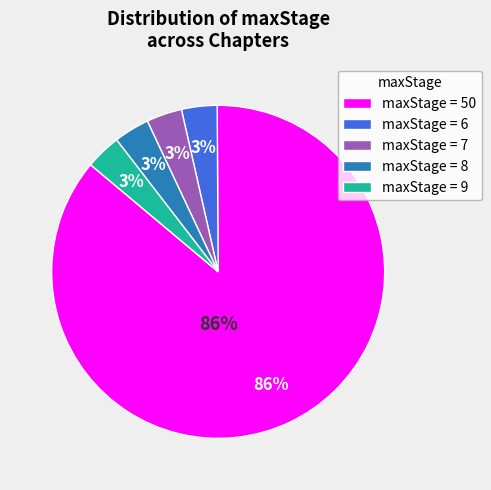

Which slice is the smallest?

6